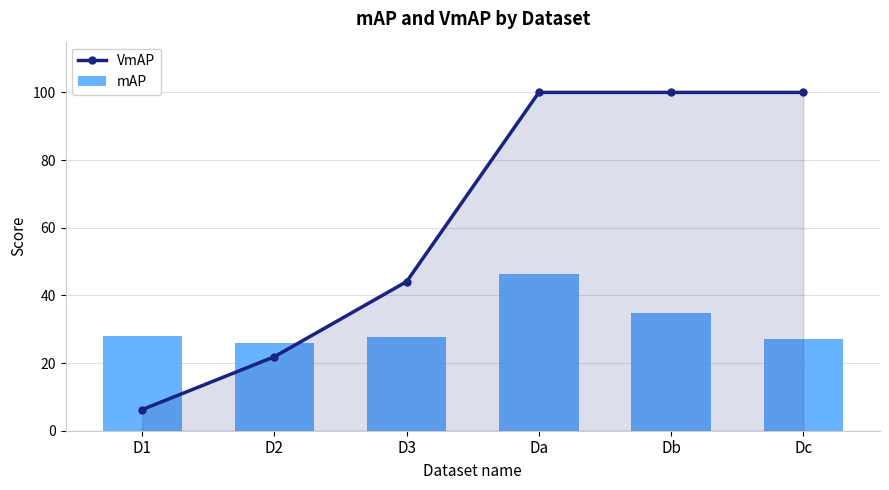

What is the value of the mAP bar at the 1st from the left?

27.9